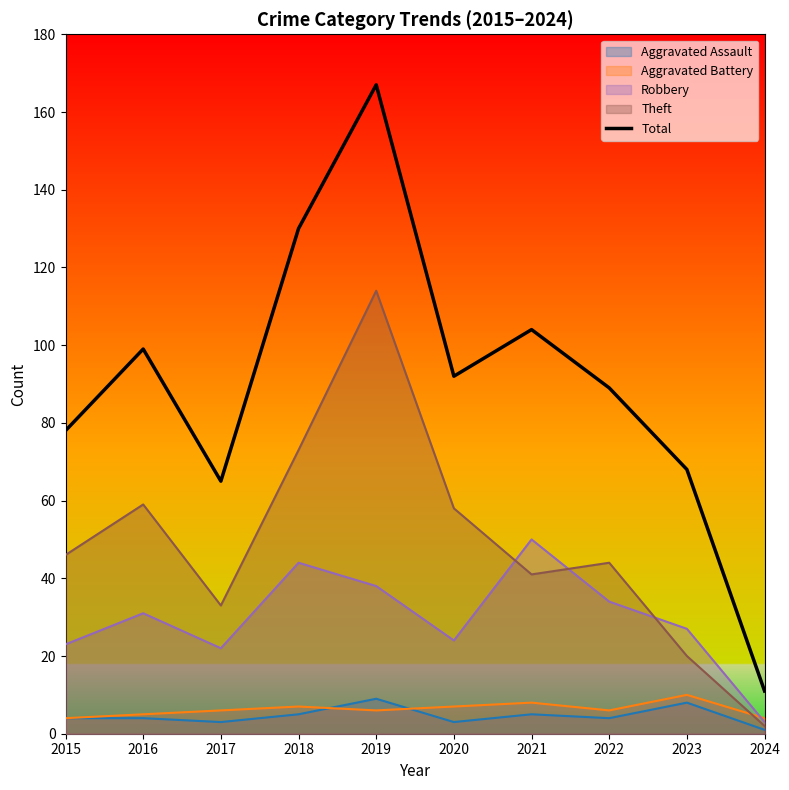

Rank the categories by value from highest to lowest.

2019, 2018, 2021, 2016, 2020, 2022, 2015, 2023, 2017, 2024